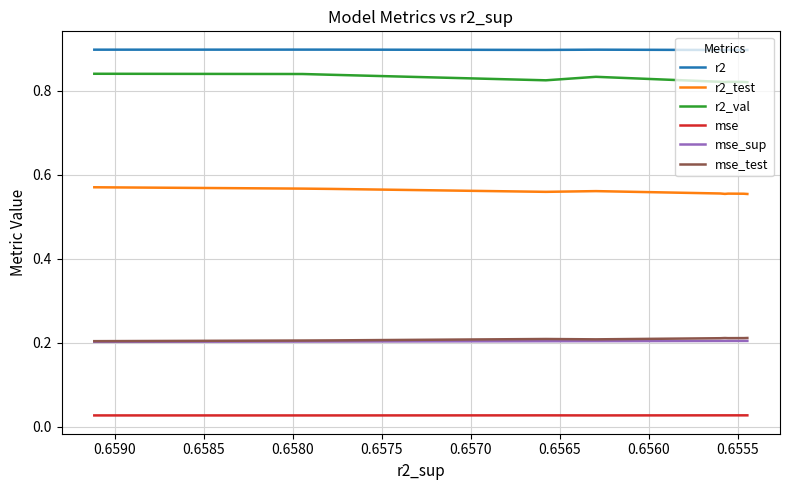

Reading right to left, list all the values displayed in this chart.

r2: 0.9	0.9	0.9	0.9	0.9	0.9	0.9	0.9	0.9	0.9
r2_test: 0.6	0.6	0.6	0.6	0.6	0.6	0.6	0.6	0.6	0.6
r2_val: 0.8	0.8	0.8	0.8	0.8	0.8	0.8	0.8	0.8	0.8
mse: 0.0	0.0	0.0	0.0	0.0	0.0	0.0	0.0	0.0	0.0
mse_sup: 0.2	0.2	0.2	0.2	0.2	0.2	0.2	0.2	0.2	0.2
mse_test: 0.2	0.2	0.2	0.2	0.2	0.2	0.2	0.2	0.2	0.2